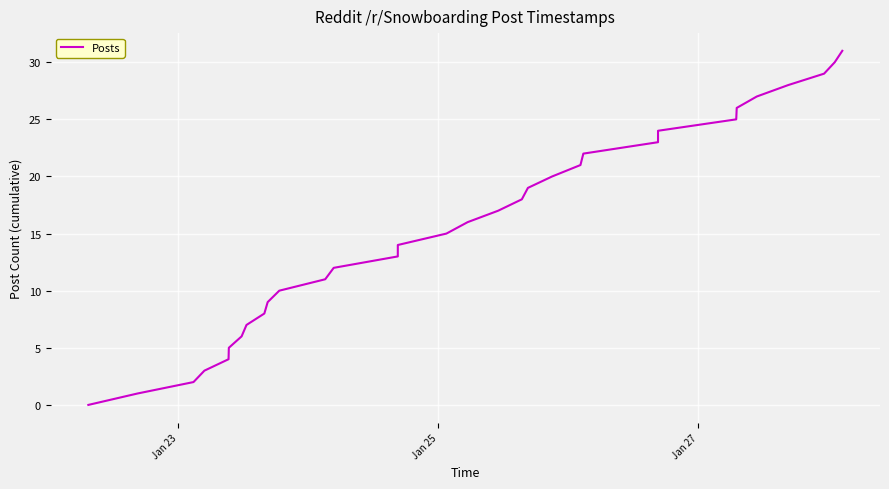

What is the greatest value displayed?

31